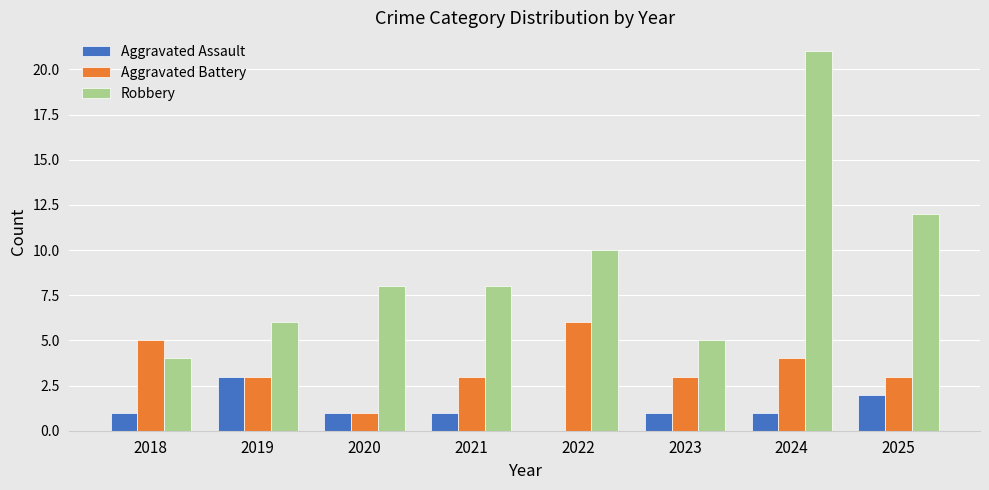

What is the sum of all Aggravated Battery values?

28